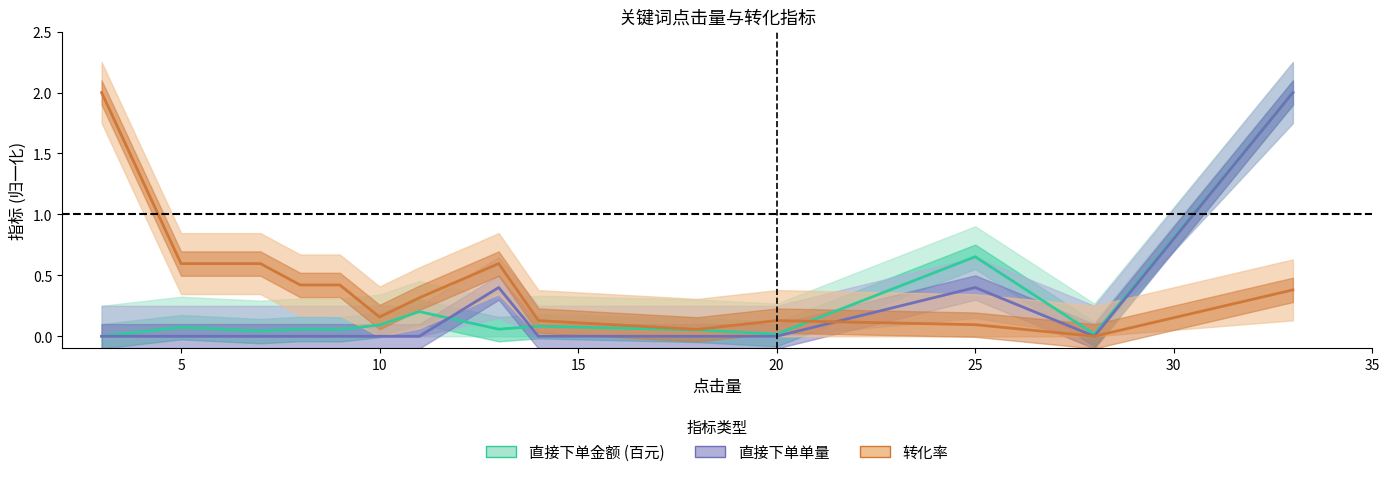

Which series has the widest spread of values?

直接下单金额 (百元)